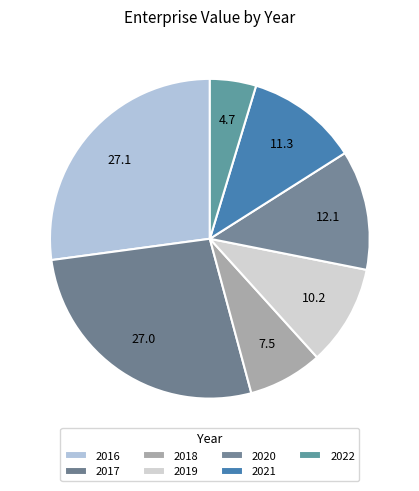

How many segments does this pie chart have?

7